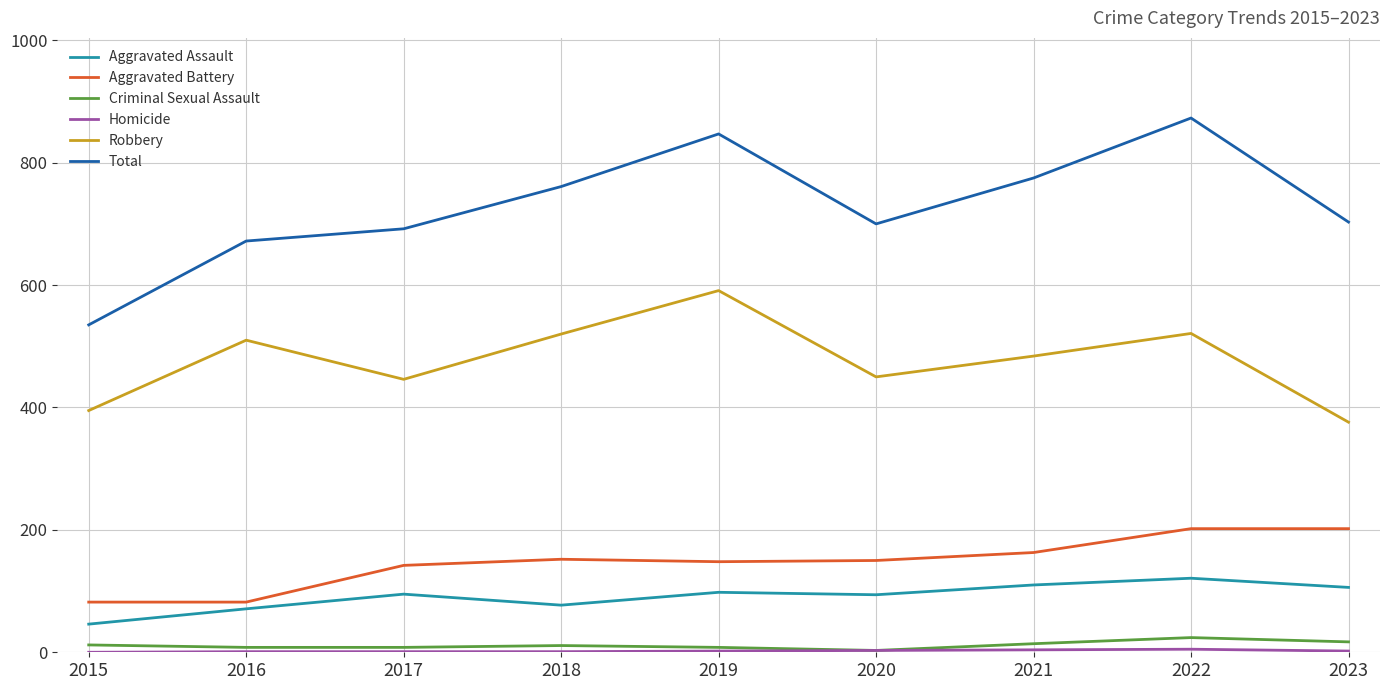

True or false: Robbery and Aggravated Battery intersect in this chart.

False